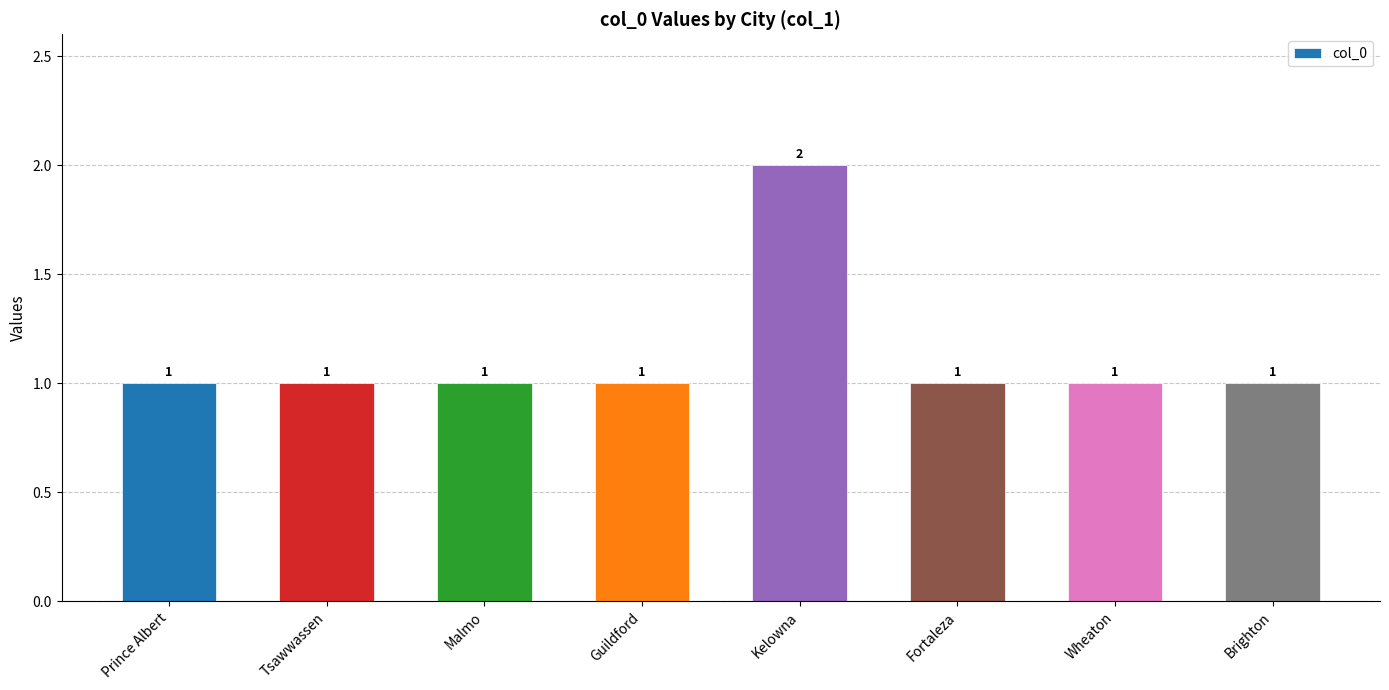

Does the chart contain any negative values?

No